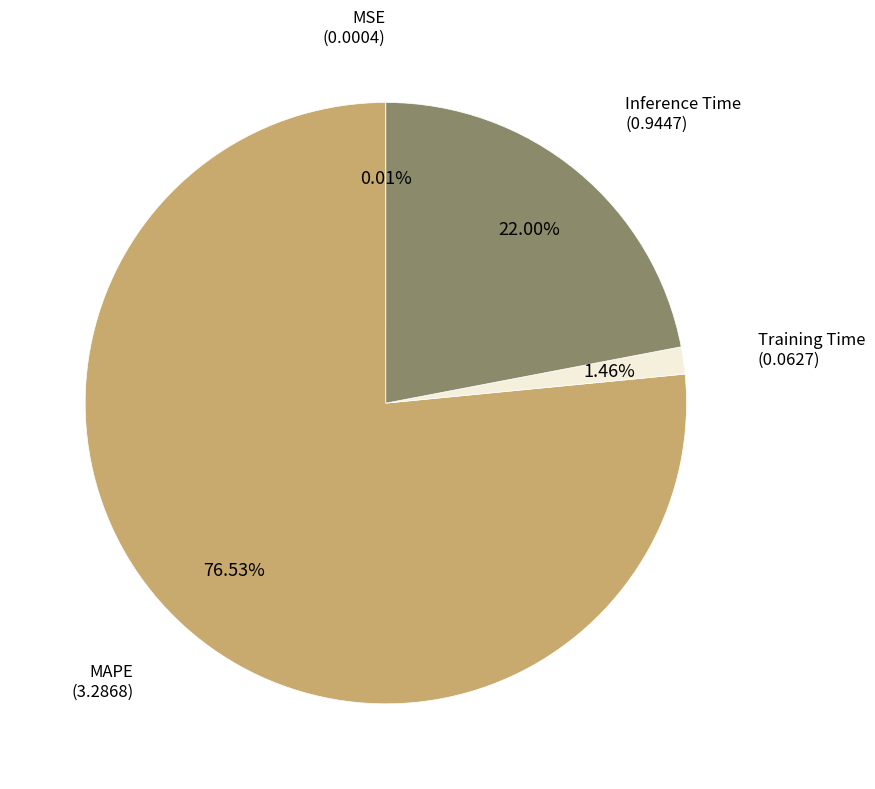

Does any single category account for the majority?

Yes